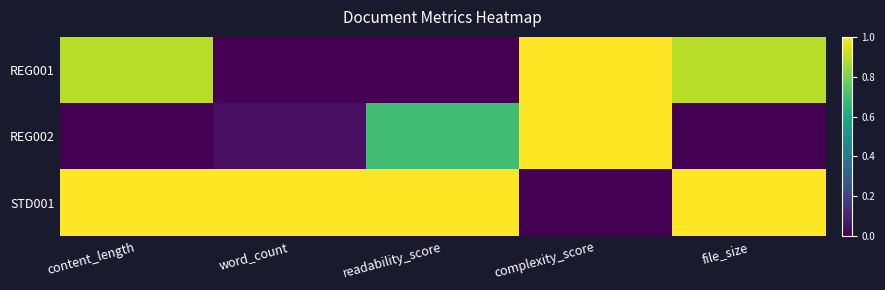

Between word_count and file_size, which series saw the biggest shift?

REG001